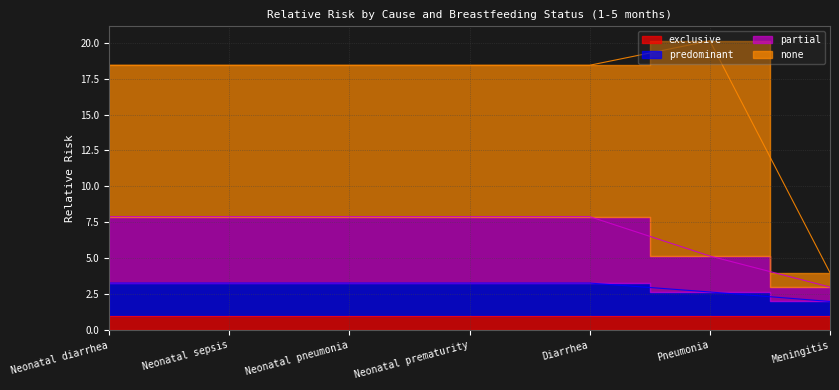

The predominant series shows 5.5 at Neonatal sepsis. True or false?

False